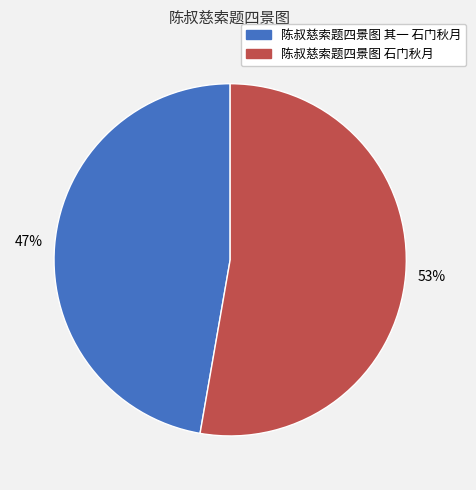

What is the ratio of the value at 陈叔慈索题四景图 石门秋月 to the value at 陈叔慈索题四景图 其一 石门秋月?

1.1